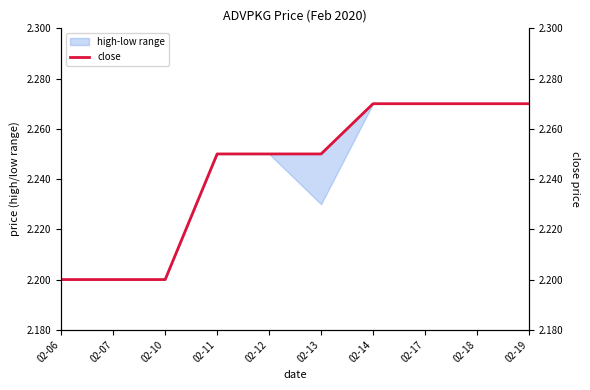

Which label corresponds to the smallest value in the chart?

02-06